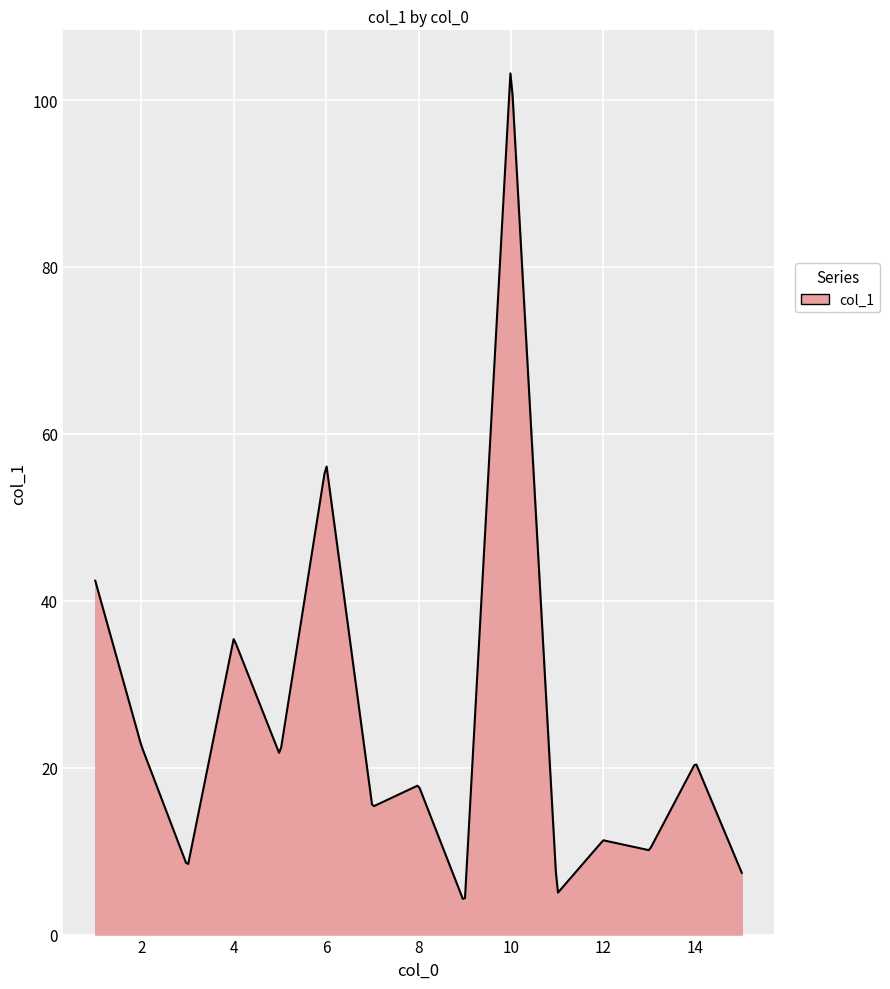

What is the smallest value displayed?

4.3